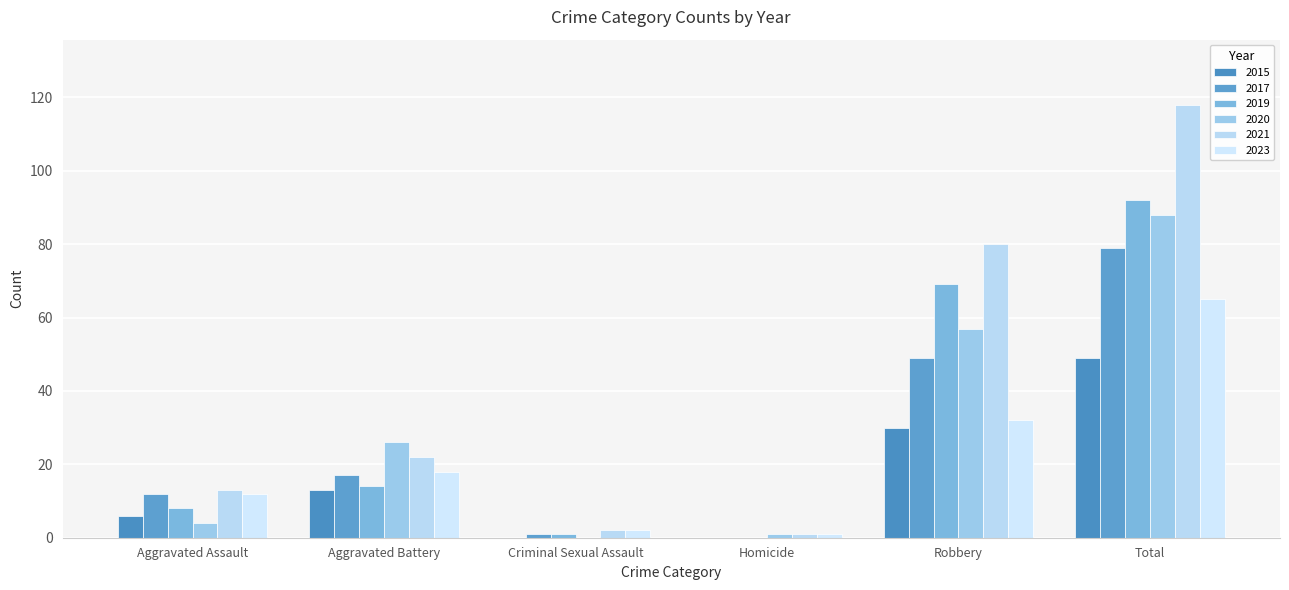

Reading left to right, extract all data points from this chart.

2015: 6	13	0	0	30	49
2017: 12	17	1	0	49	79
2019: 8	14	1	0	69	92
2020: 4	26	0	1	57	88
2021: 13	22	2	1	80	118
2023: 12	18	2	1	32	65